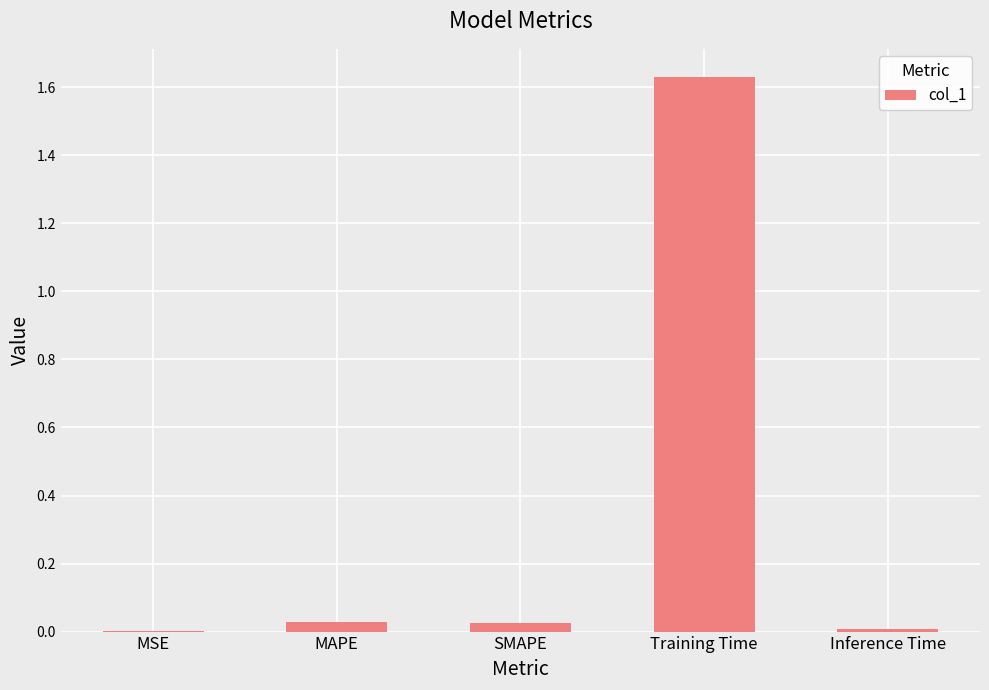

True or false: the data shows 0.0 at MAPE.

True